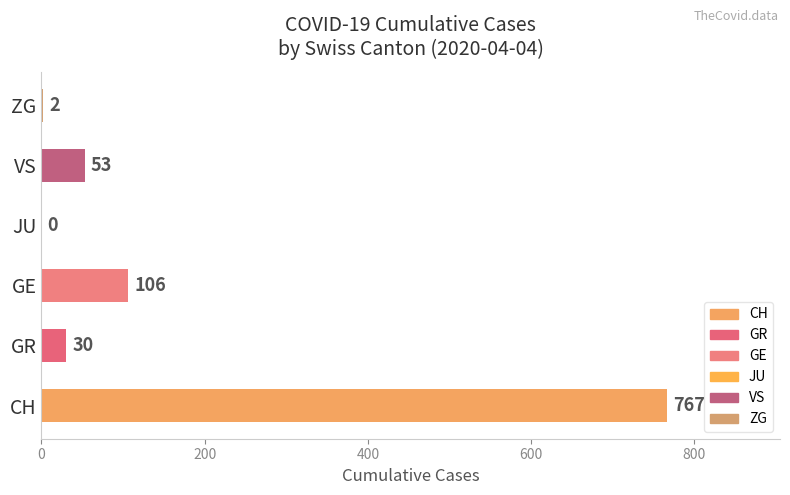

At which category does the chart reach its peak across all series?

CH